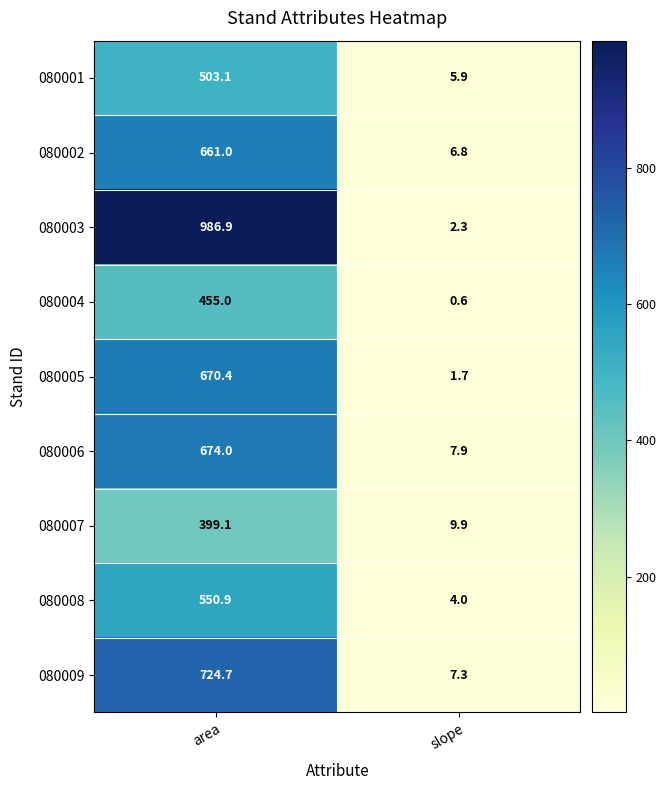

Which series changed the most between area and slope?

080003